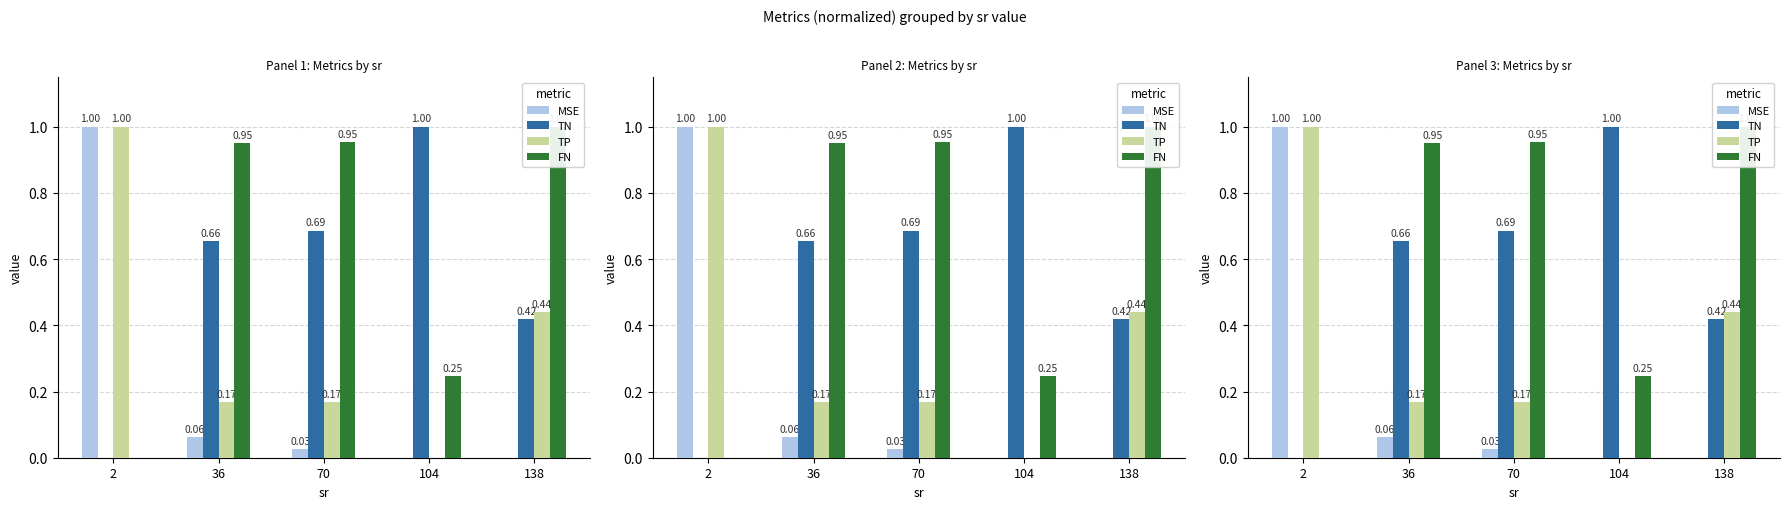

Reading left to right, list all the values displayed in this chart.

MSE: 1.0	0.1	0.0	0.0	0.0
TN: 0.0	0.7	0.7	1.0	0.4
TP: 1.0	0.2	0.2	0.0	0.4
FN: 0.0	1.0	1.0	0.2	1.0